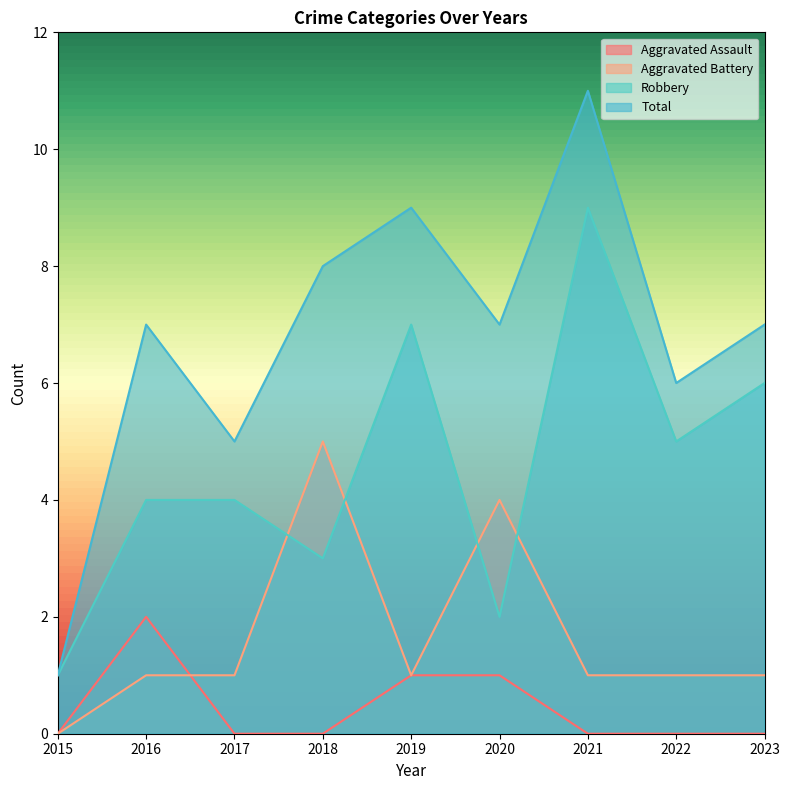

True or false: Aggravated Battery has more than 2 points higher than both neighbors.

False